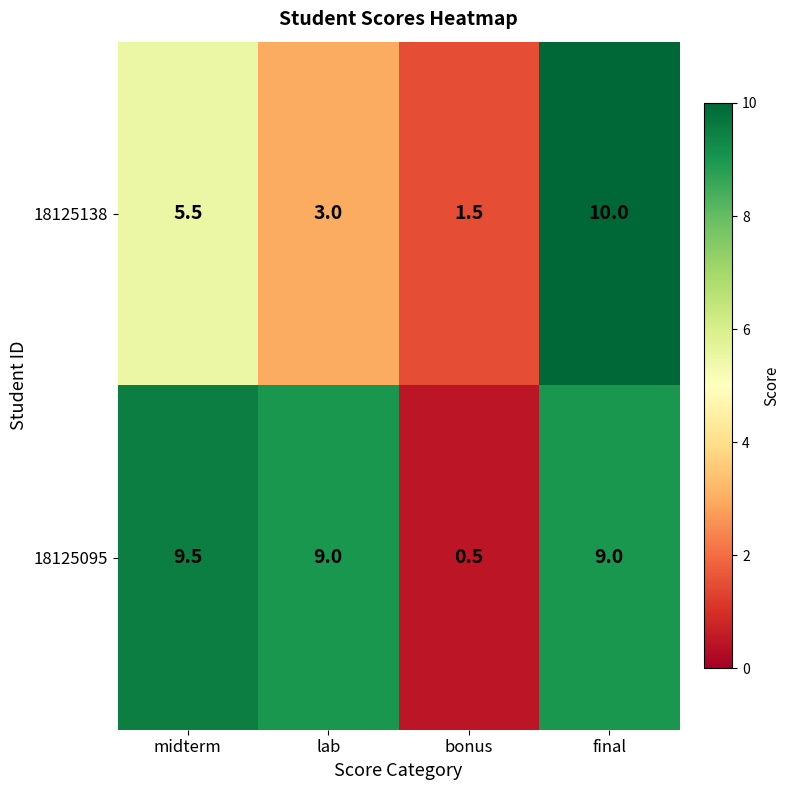

Rank the categories by 18125138 value from lowest to highest.

bonus, lab, midterm, final